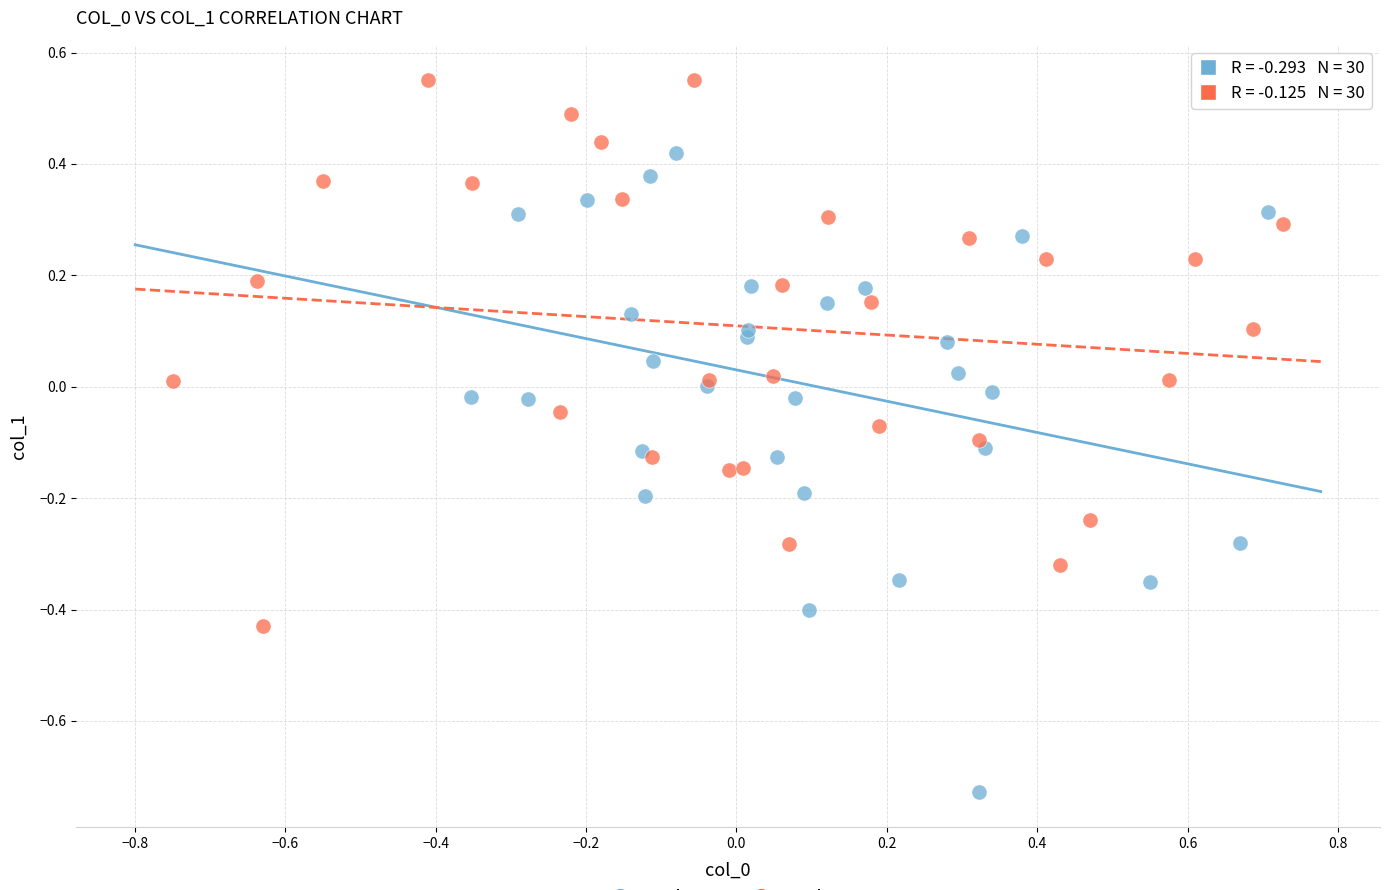

Which series reaches the minimum Y coordinate?

Series A